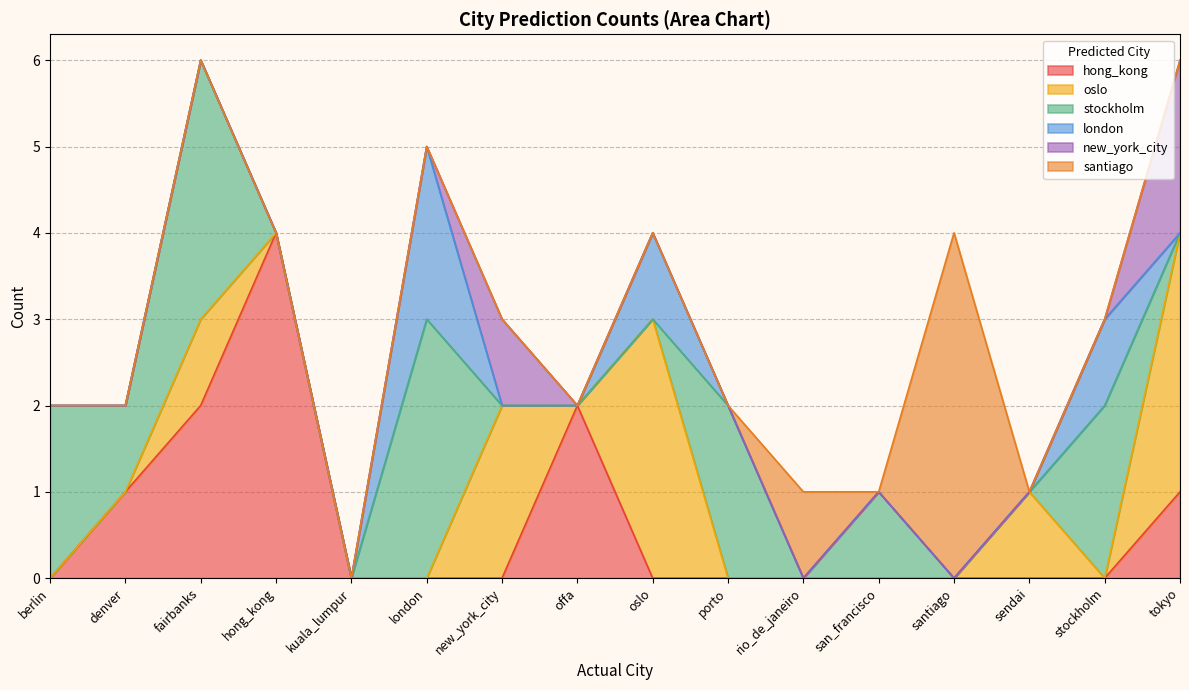

Which category has the highest value in the stockholm series?

fairbanks